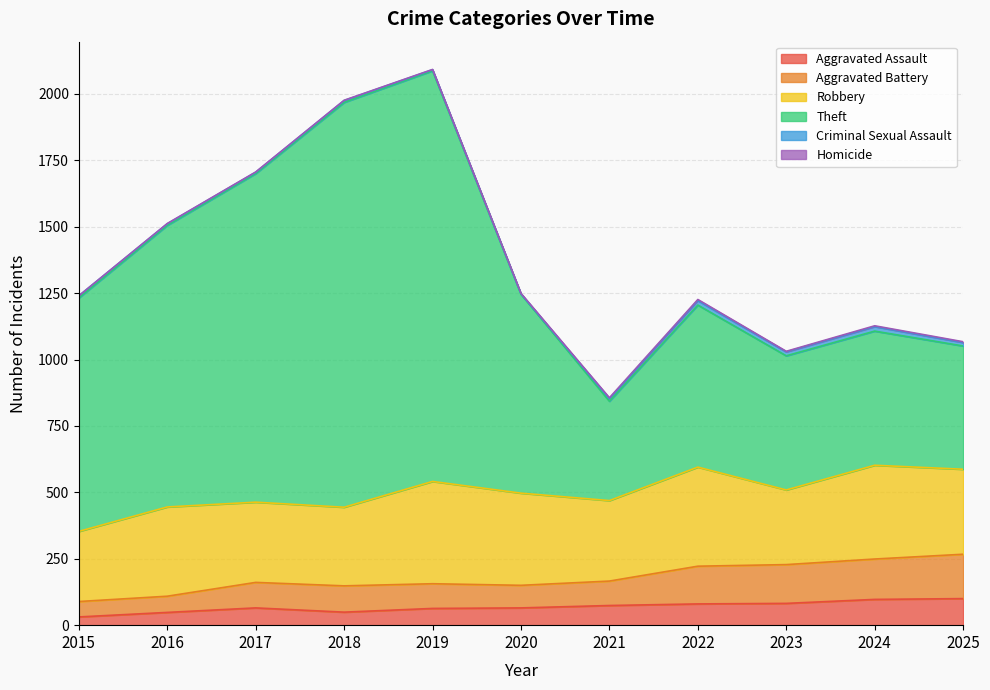

True or false: Aggravated Battery and Aggravated Assault intersect in this chart.

False